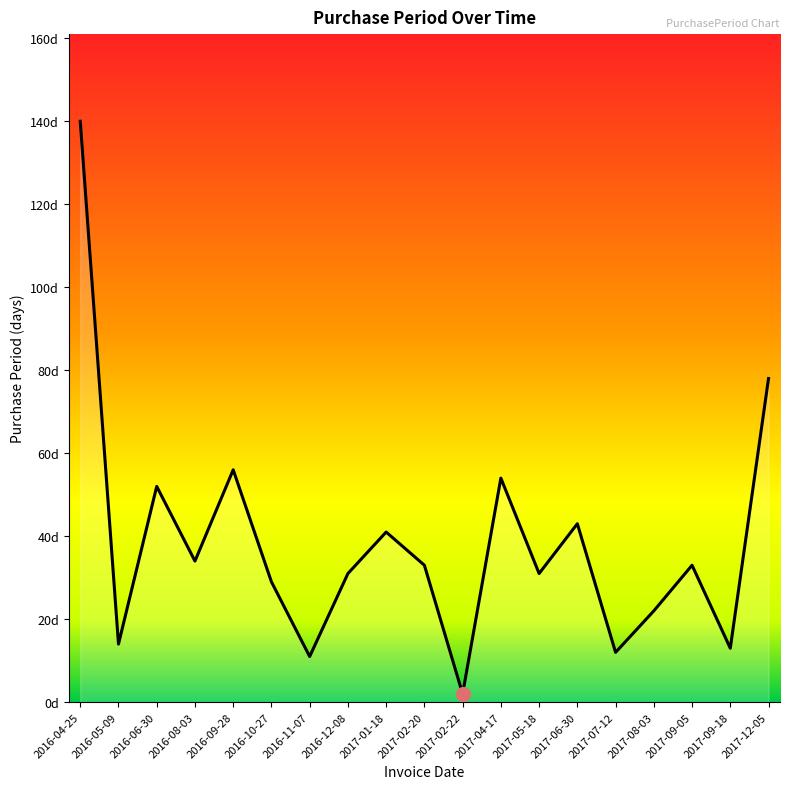

Does the chart have visible grid lines?

No